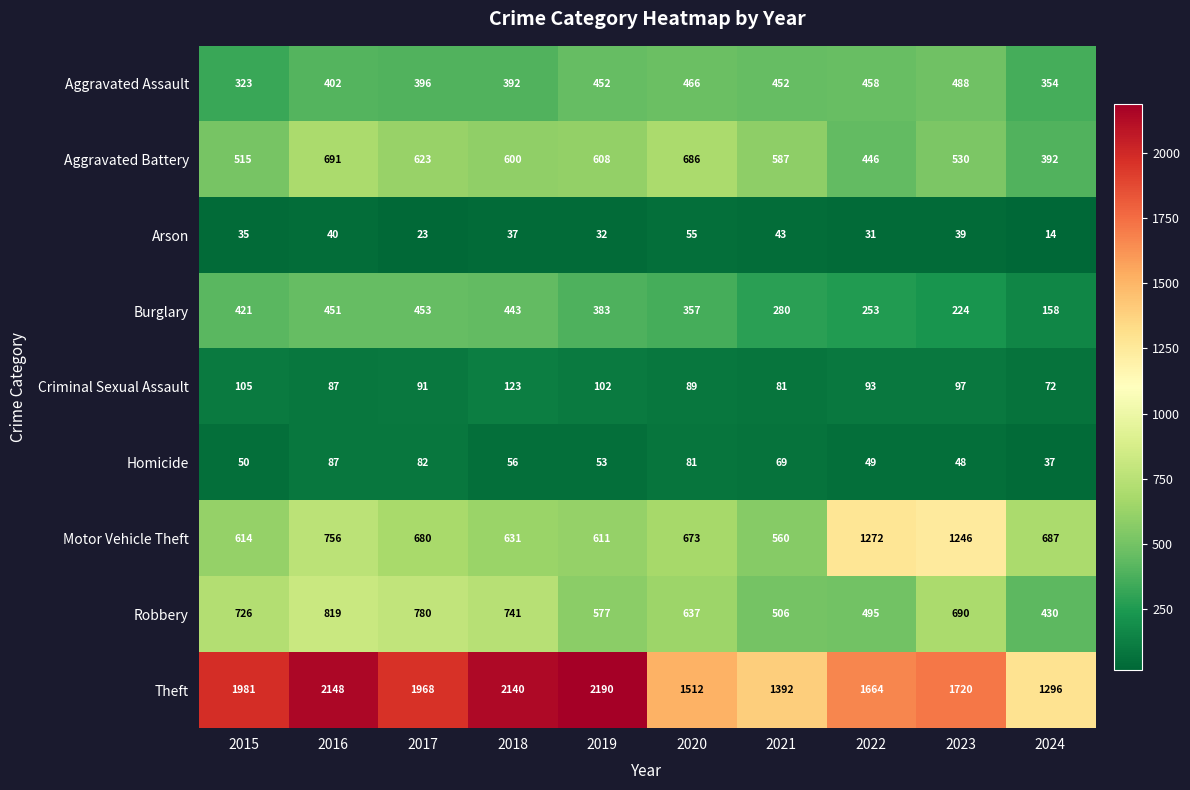

How many categories are shown in the chart?

10